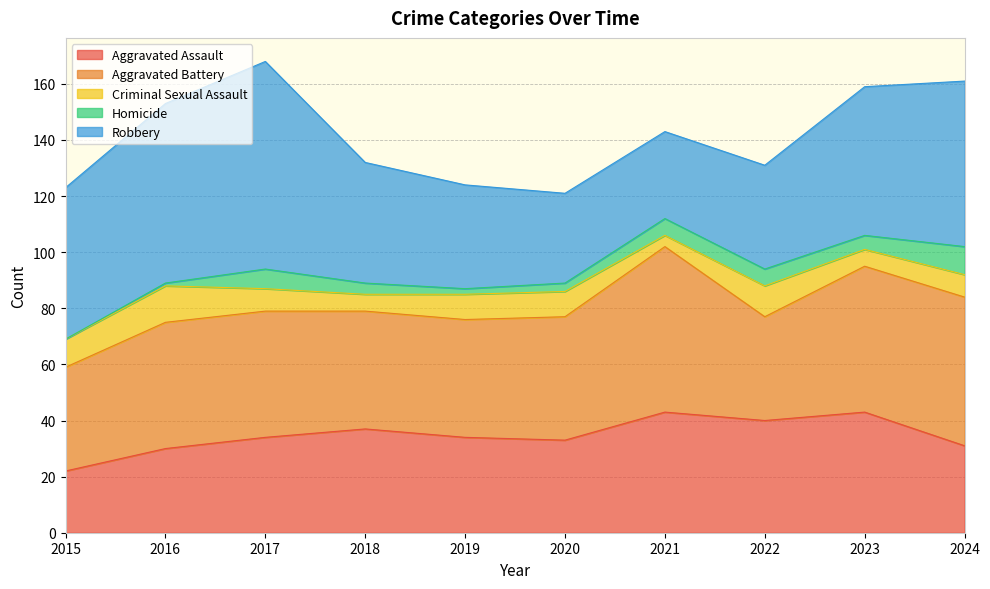

What is the difference between the second highest and minimum values in the Aggravated Assault series?

21